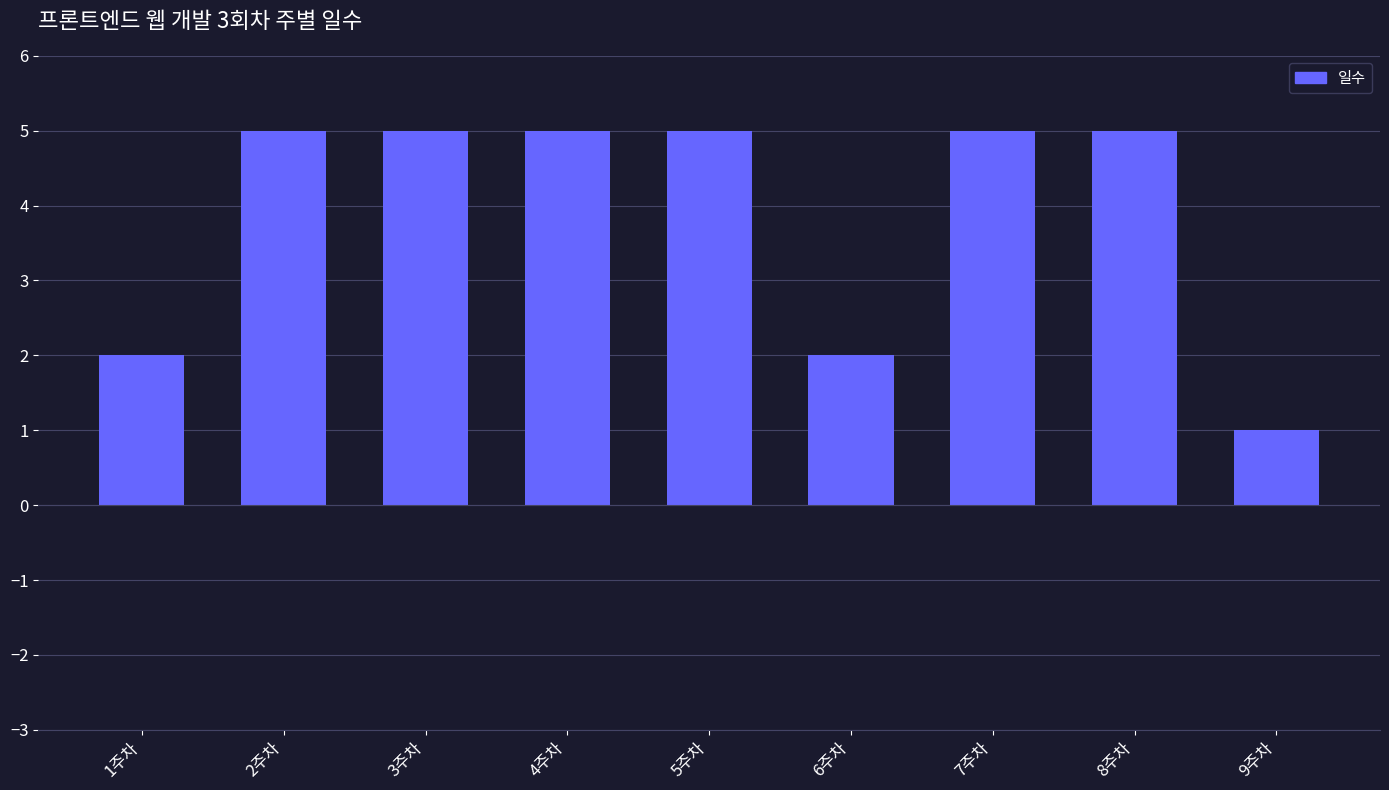

Which label corresponds to the smallest value in the chart?

9주차